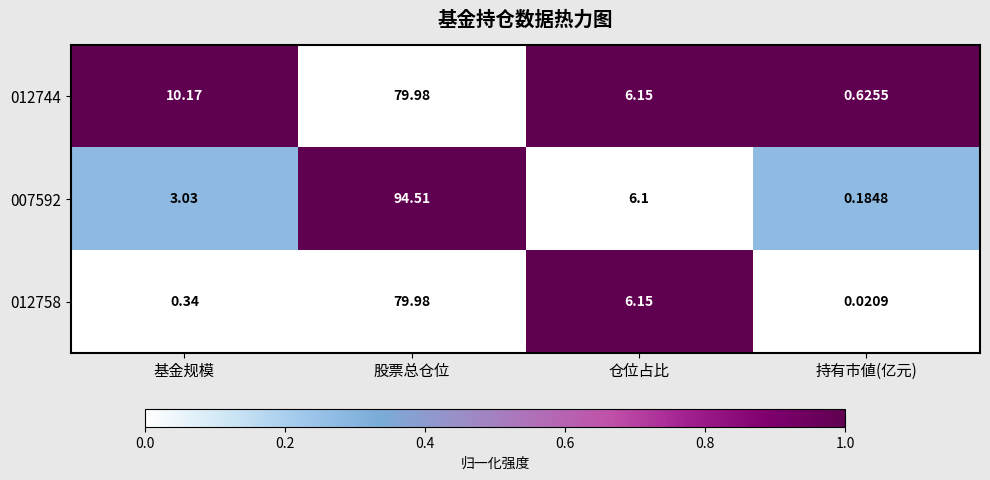

Which category has the highest value across all series?

股票总仓位